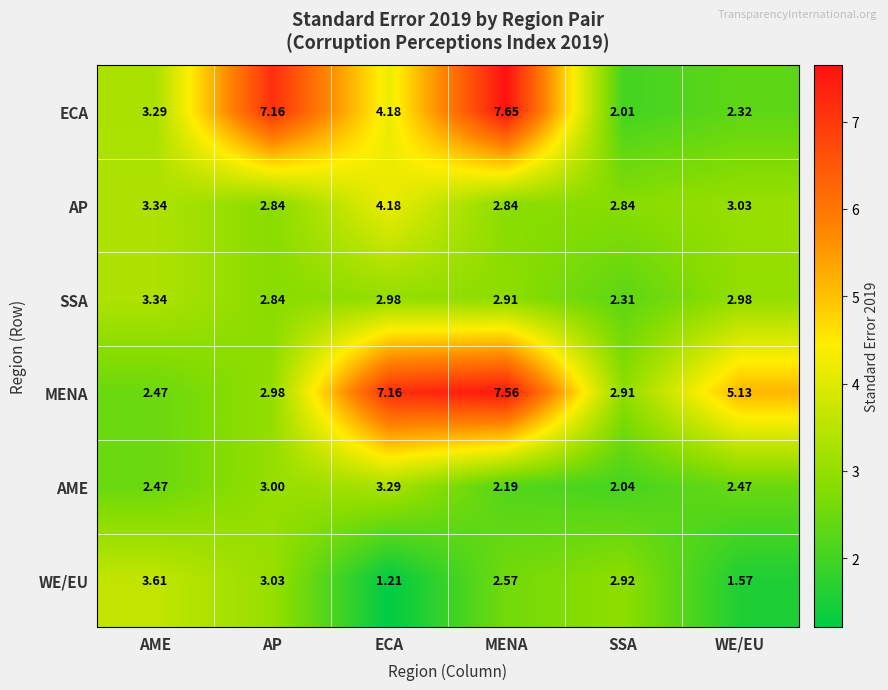

Between AP and MENA, which series saw the biggest shift?

MENA